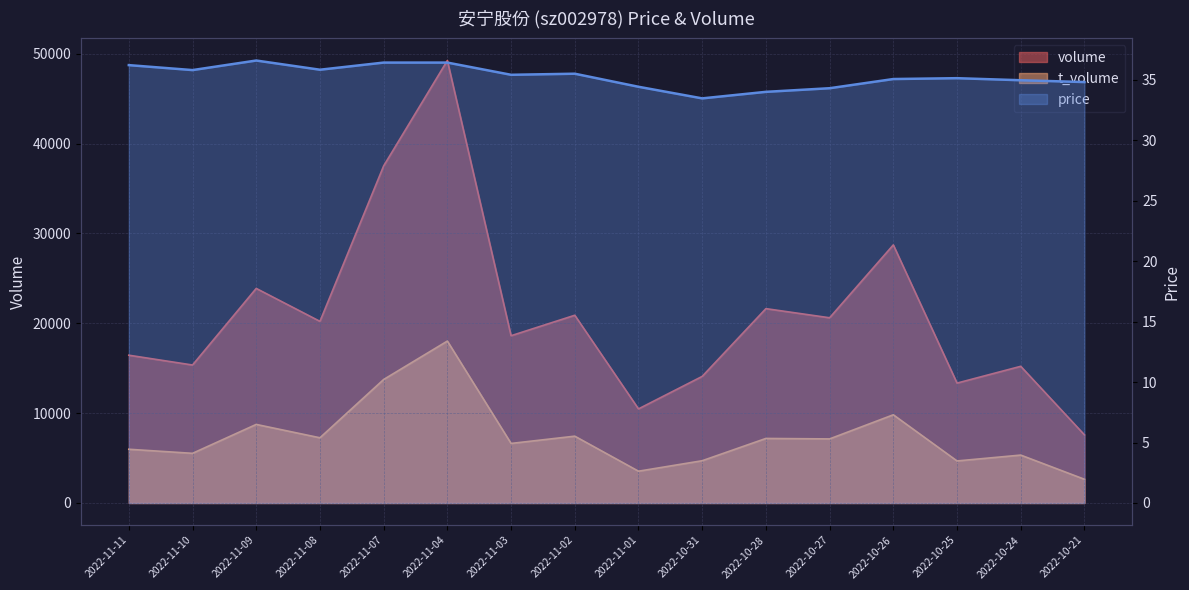

At how many categories does at least one series exceed 30862?

2